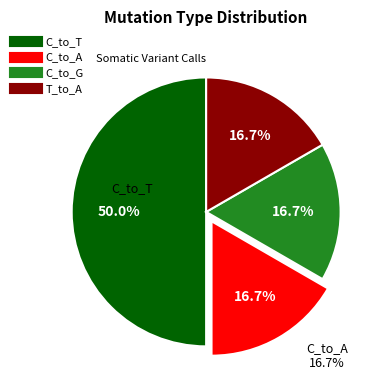

What is the ratio of the value at C_to_T to the value at C_to_G?

3.0